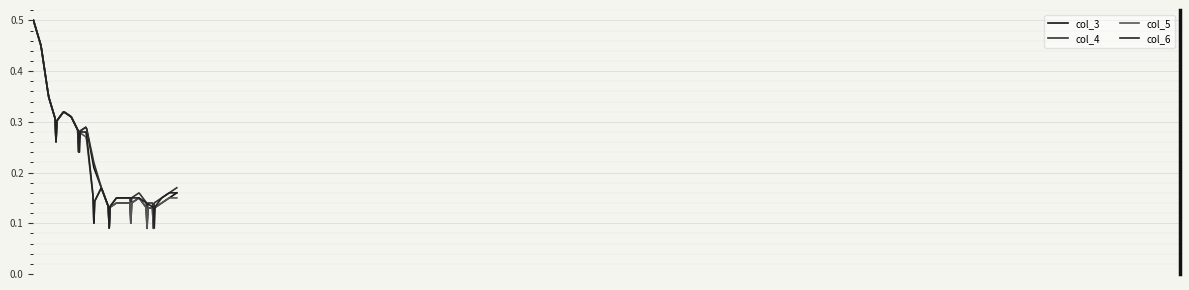

What is the value of the col_3 point at the 14th from the left?

0.1